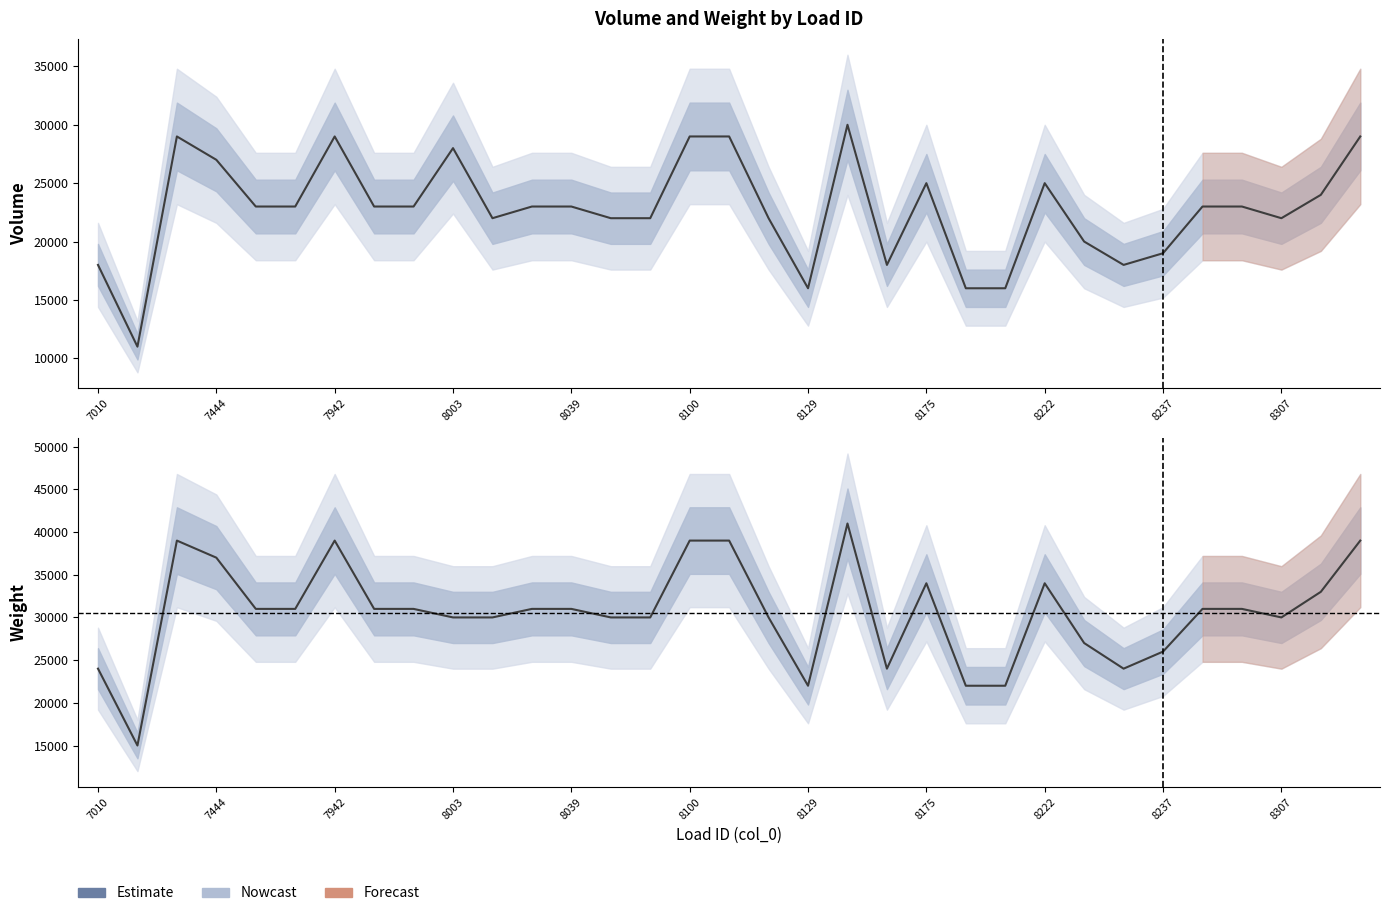

In Weight, how many points are higher than both neighbors (excluding endpoints)?

5